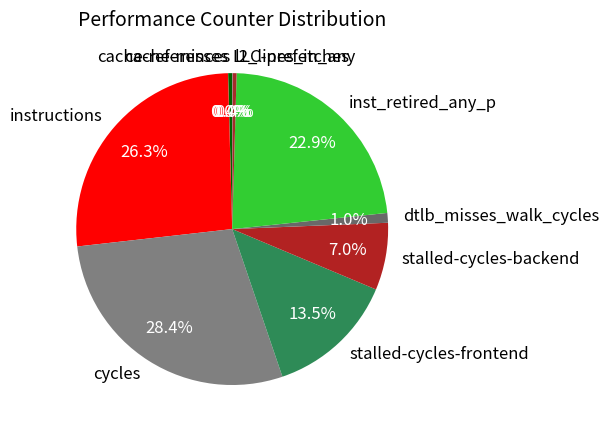

Approximately how many times larger is the value at l2_lines_in_any compared to dtlb_misses_walk_cycles?

0.4